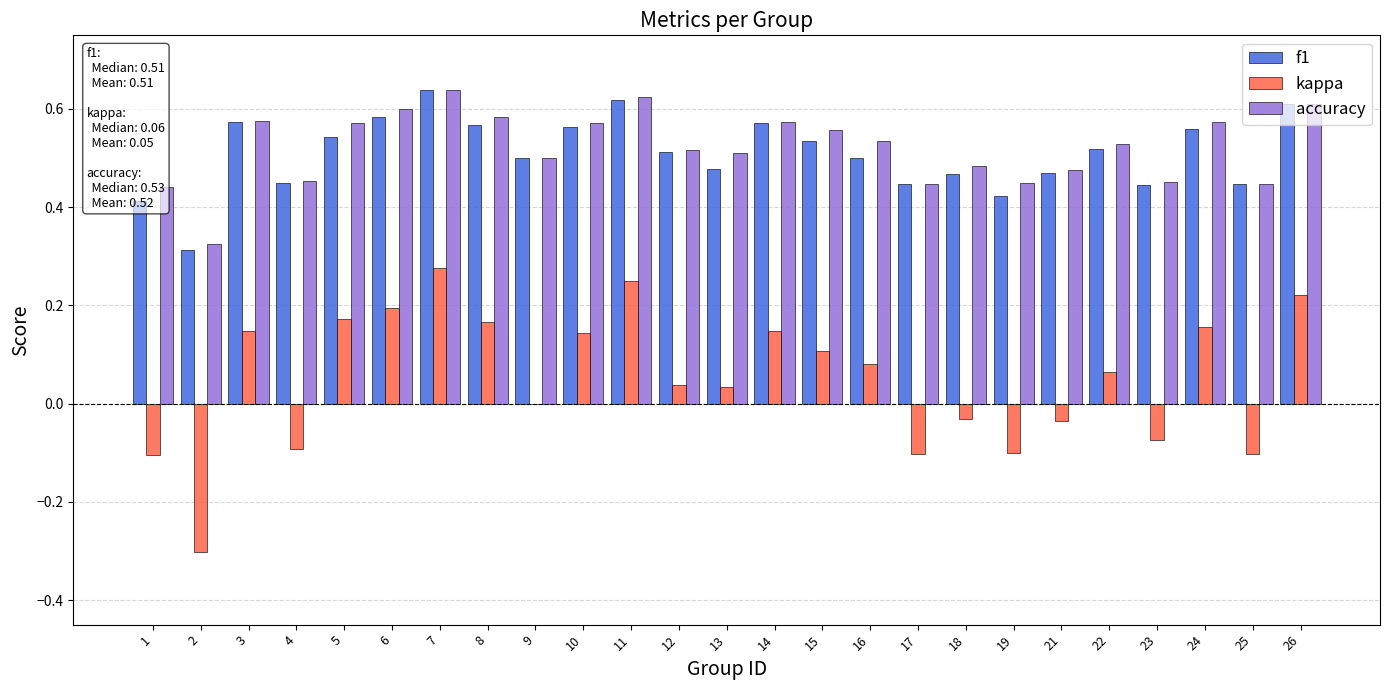

How many data points does each series have?

25